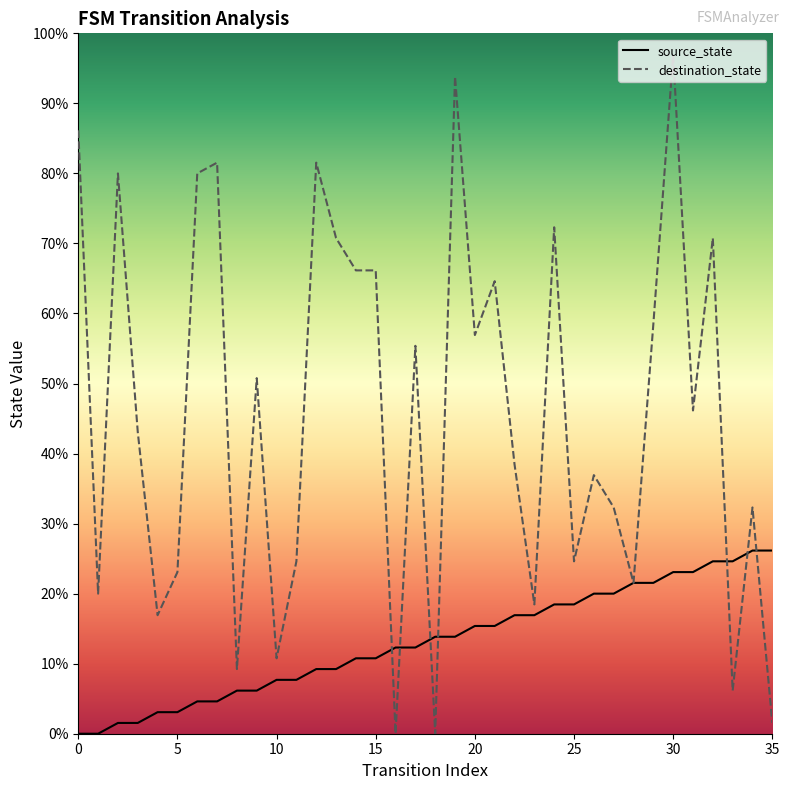

How many times do destination_state and source_state cross each other?

7